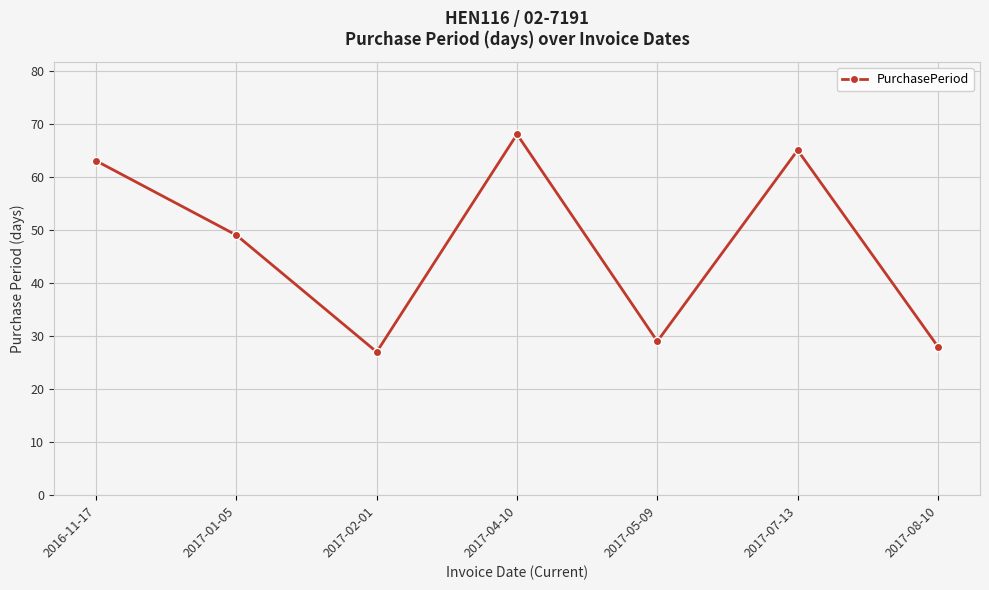

What is the difference between the values at 2017-01-05 and 2016-11-17?

14